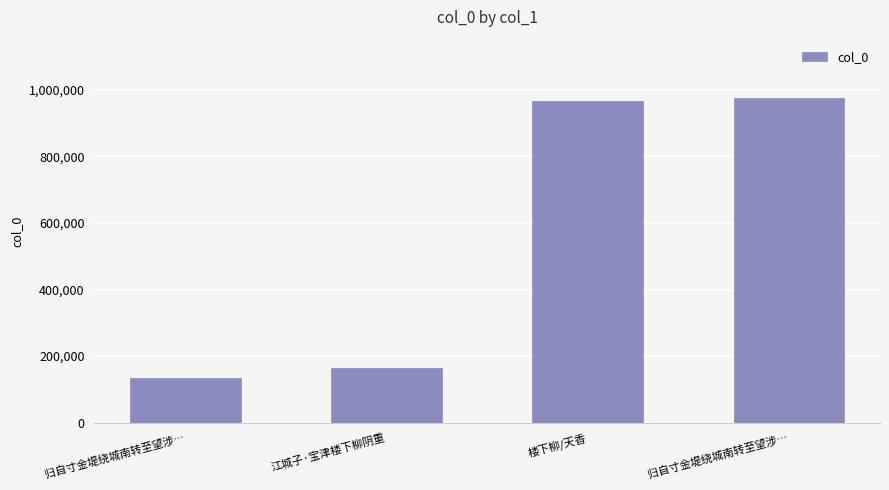

Reading right to left, extract all data points from this chart.

975122	967395	165105	133322